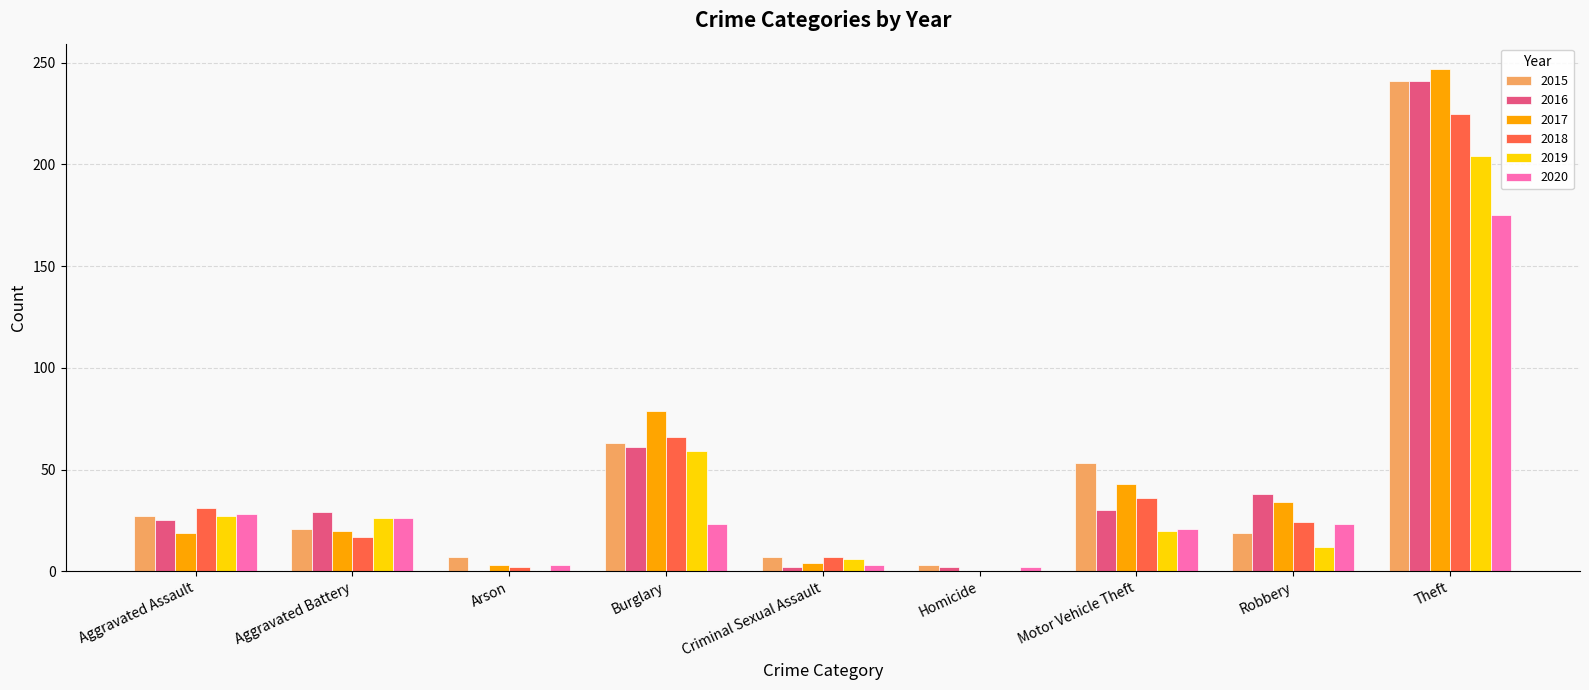

At which category is the sum across all series the highest?

Theft